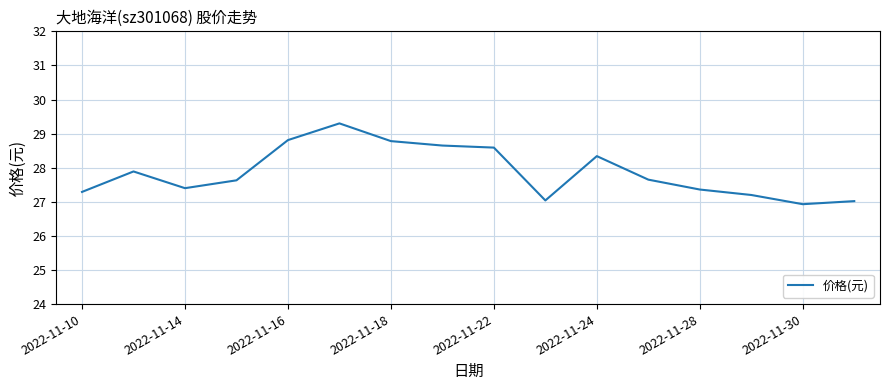

What is the greatest value displayed?

29.3